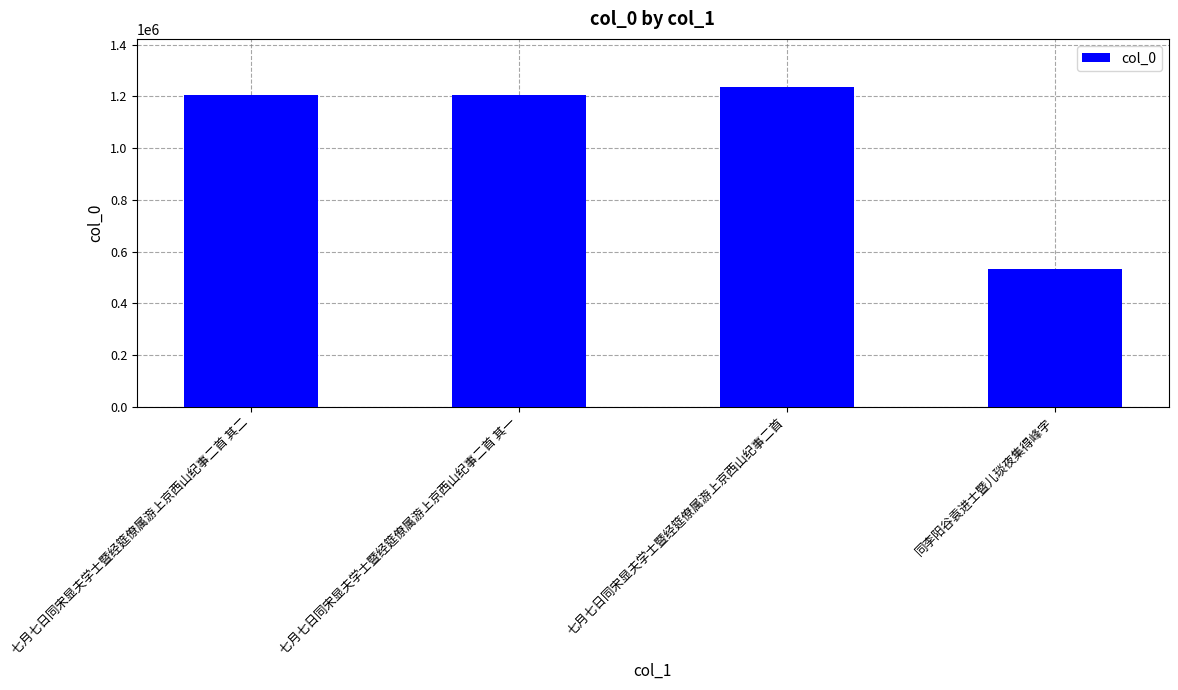

Approximately how many times larger is the value at 同李阳谷袁进士暨儿琰夜集得峰字 compared to 七月七日同宋显夫学士暨经筵僚属游上京西山纪事二首 其二?

0.4